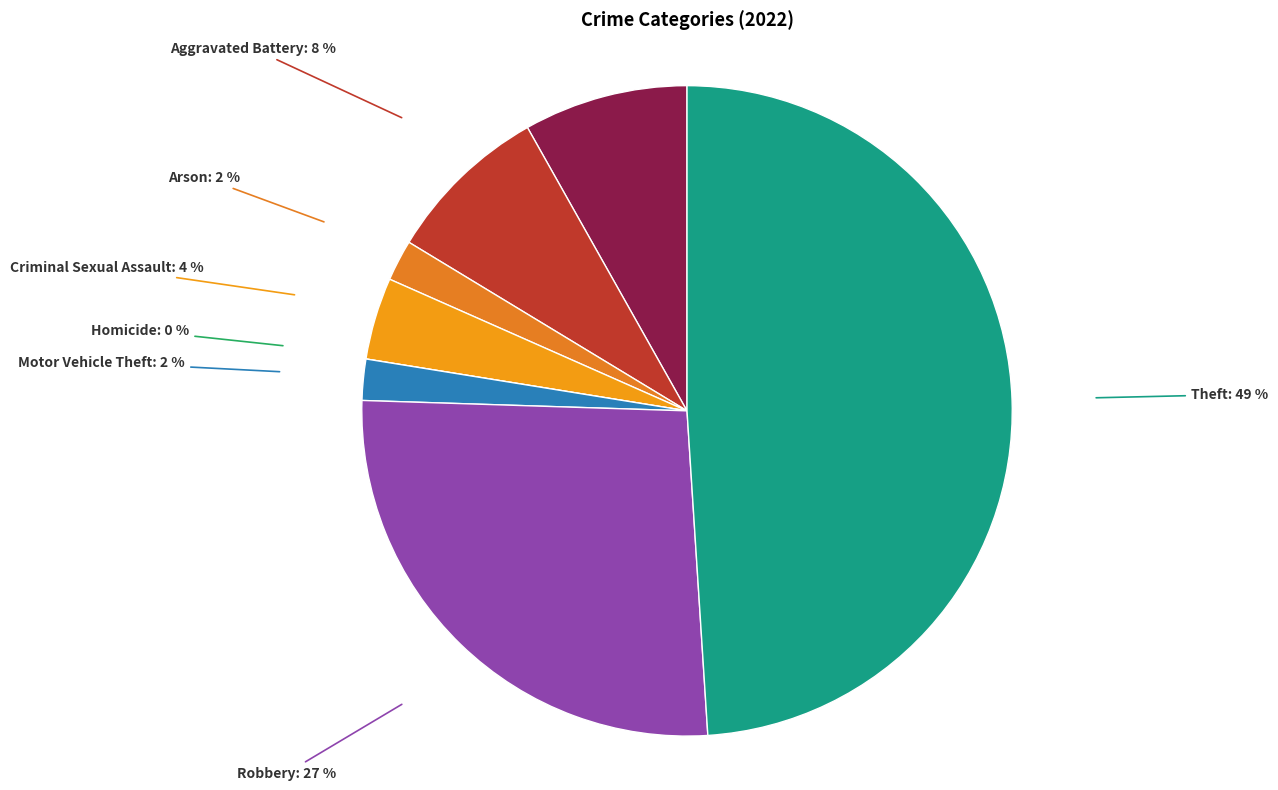

What is the smallest slice in the pie chart?

Homicide